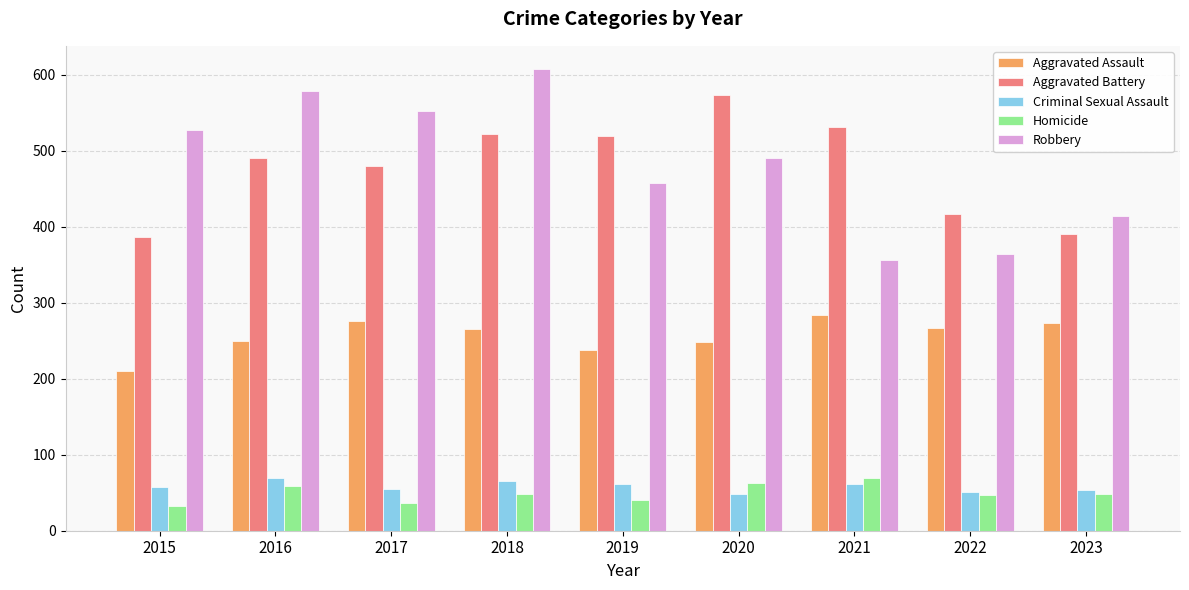

What is the spread (max minus min) of values at 2023?

365